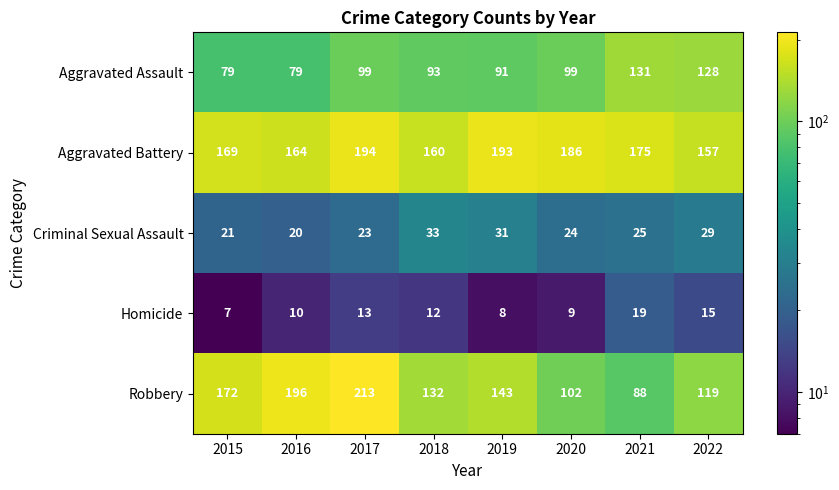

What is the difference between the maximum and minimum values in the Aggravated Battery series?

37